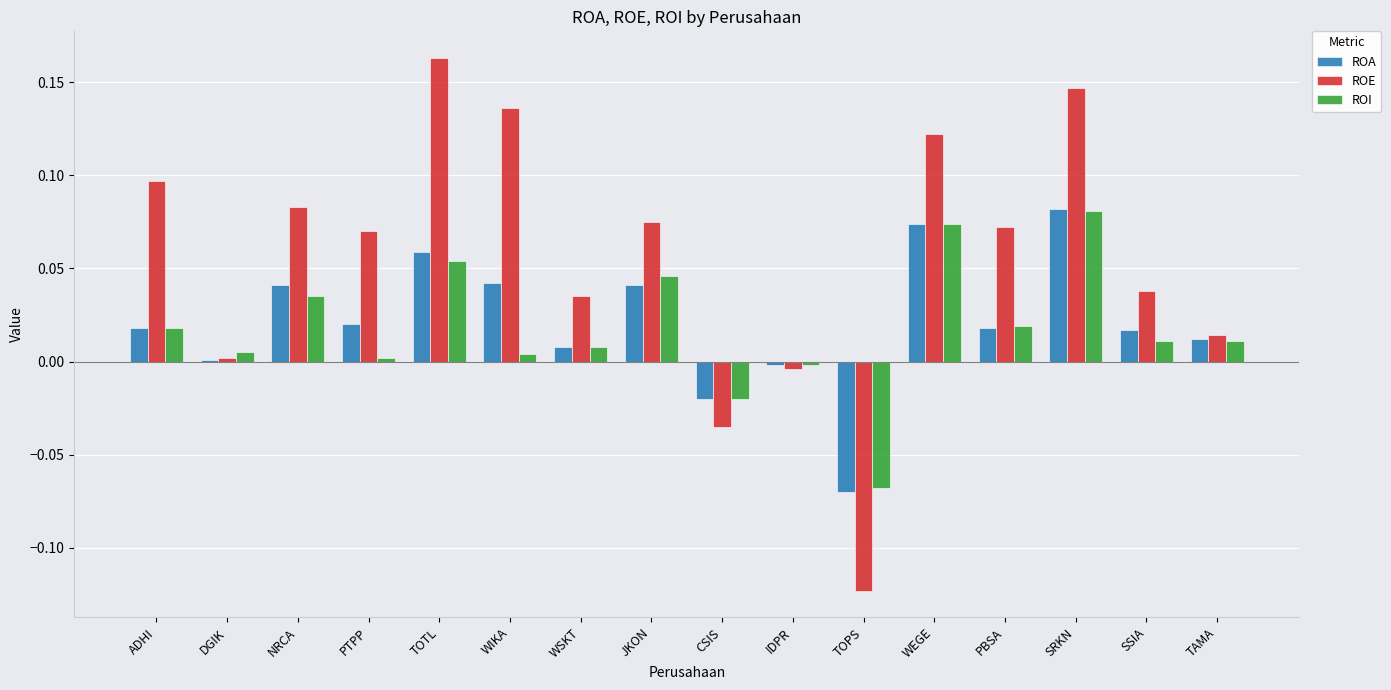

The value of ROA at ADHI is 0.0. True or false?

True